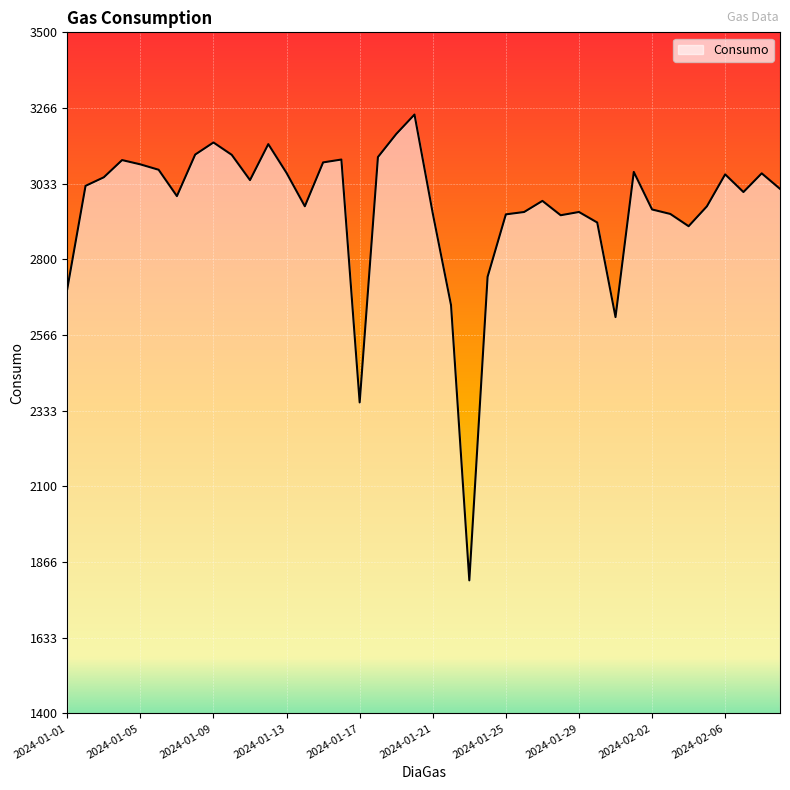

What is the sum of all values?

118227.6